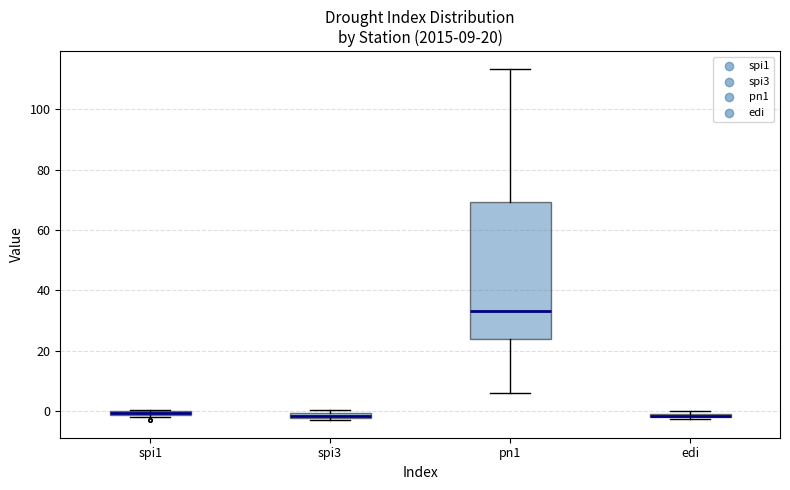

Which box is the tallest, from its lower edge to its upper edge?

pn1